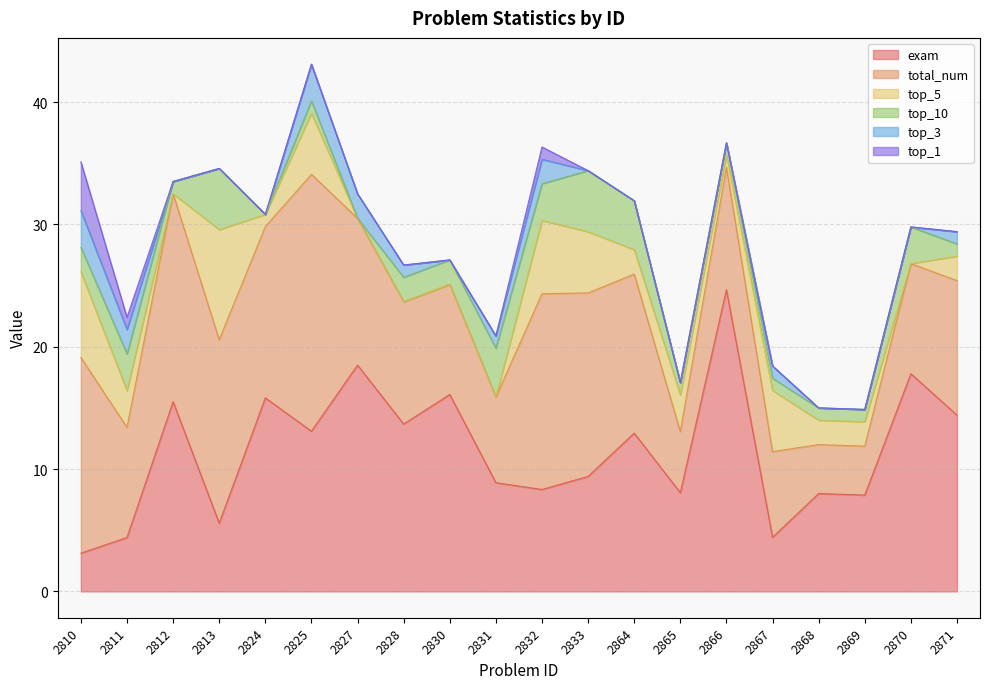

Does the chart have visible grid lines?

Yes